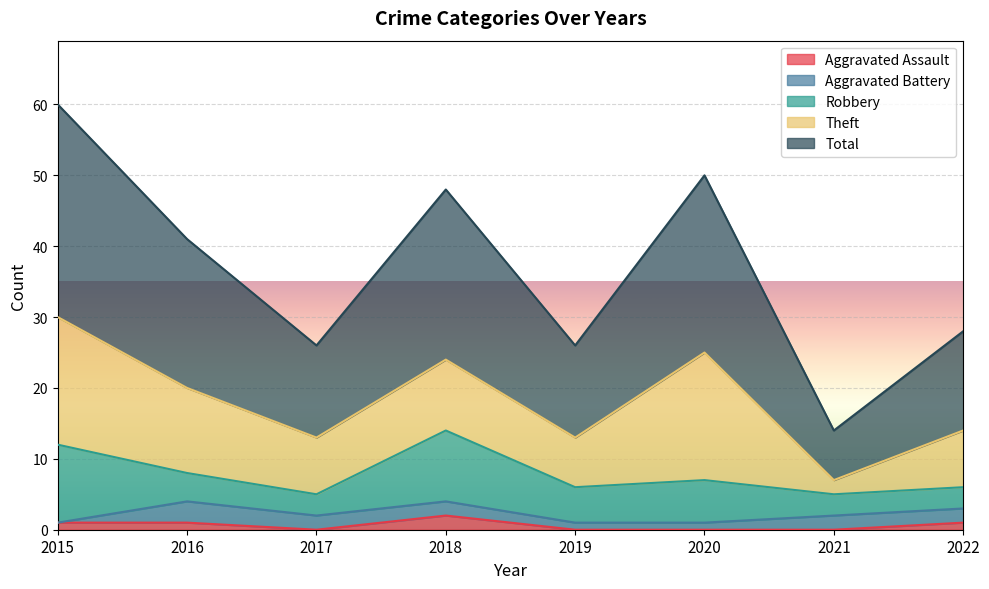

What is the maximum value shown in the chart?

30